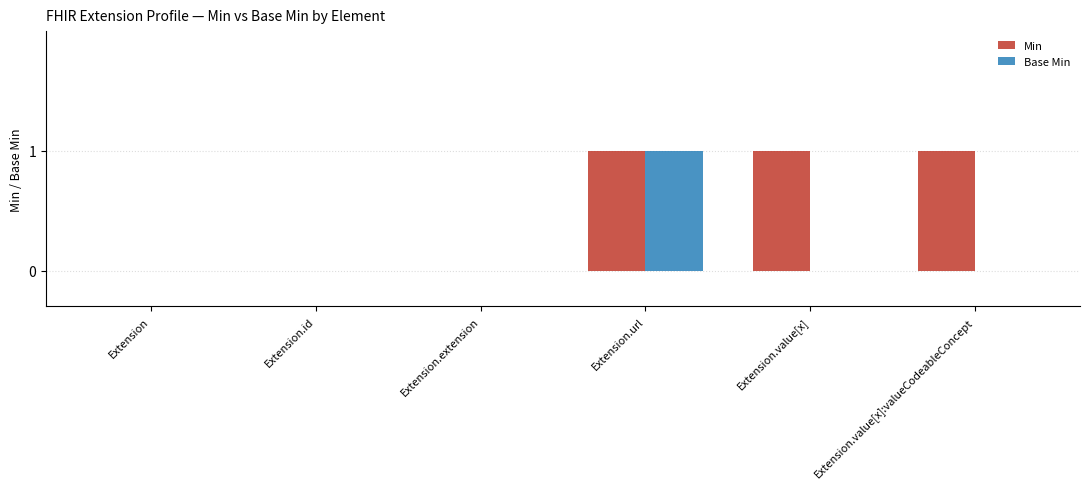

Which series has the largest total across all categories?

Min